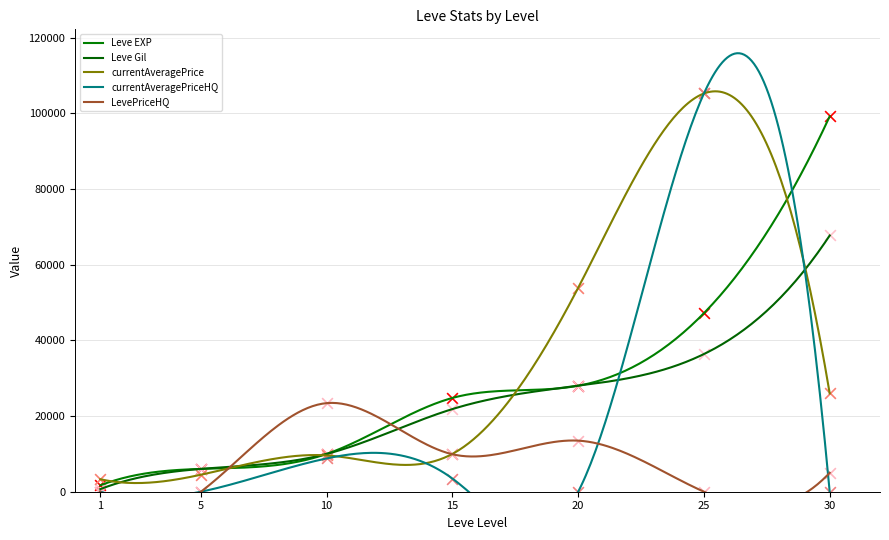

Which series contains the highest Y value?

currentAveragePrice